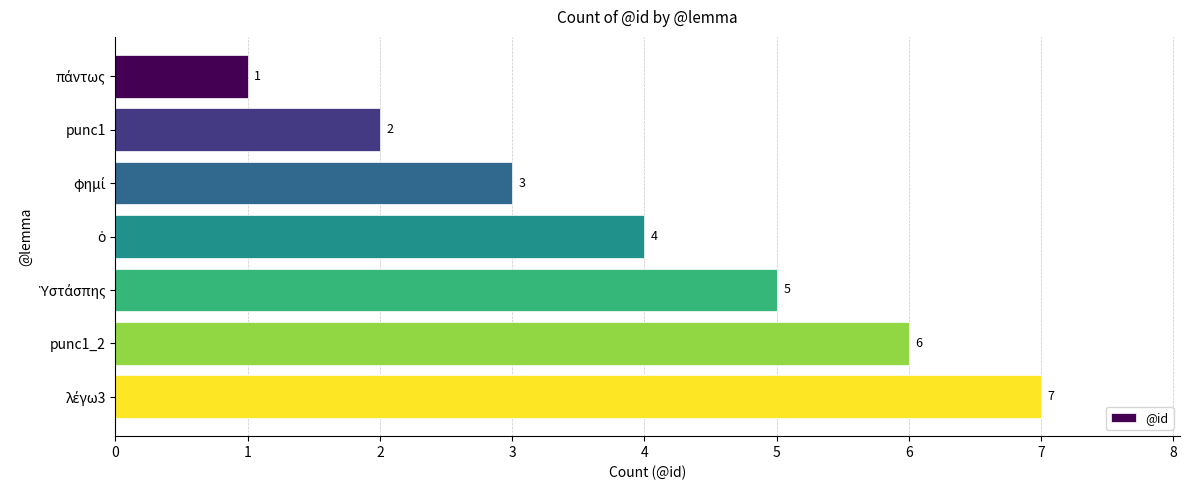

True or false: the data shows 3 at punc1.

False